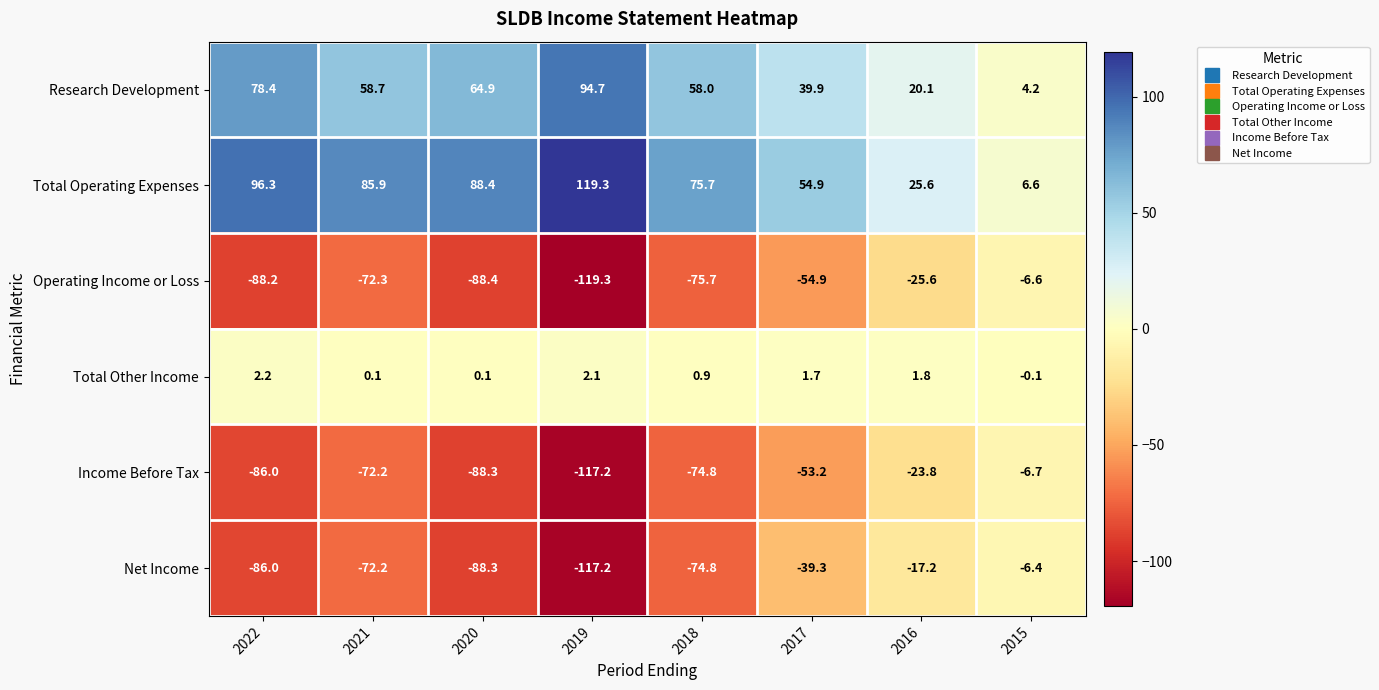

Is the value of Net Income at 2021 greater than the value of Operating Income or Loss at 2020?

Yes